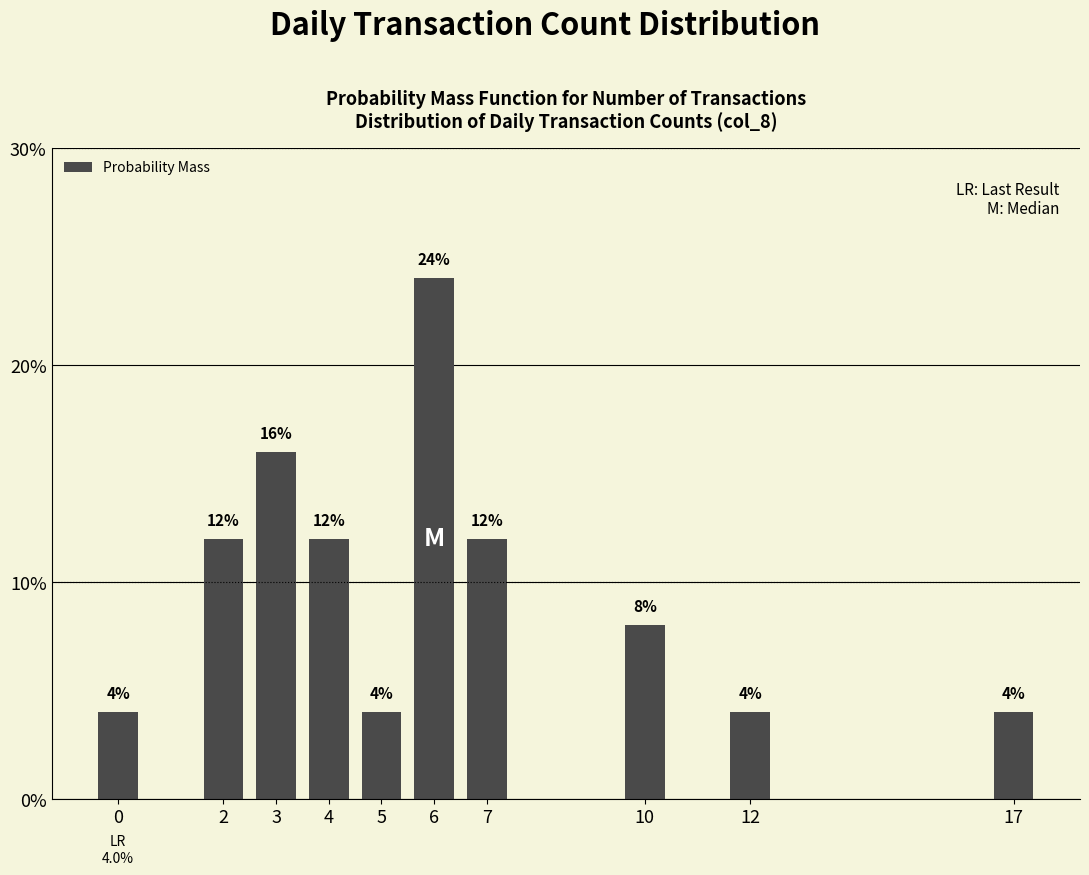

Rank the categories by value from lowest to highest.

0, 5, 12, 17, 10, 2, 4, 7, 3, 6